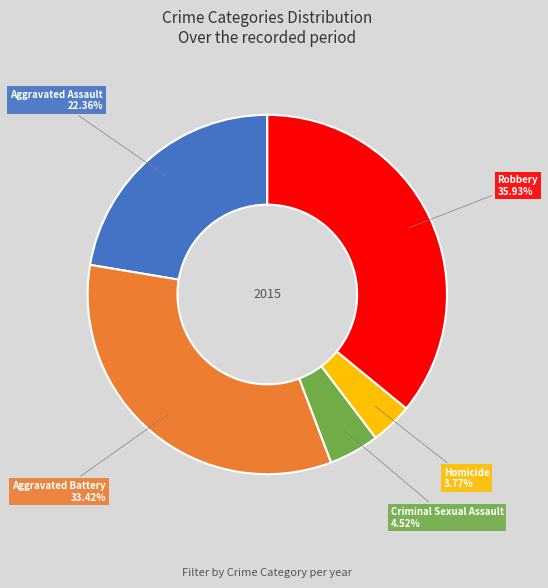

Is there any slice that represents more than half of the pie?

No